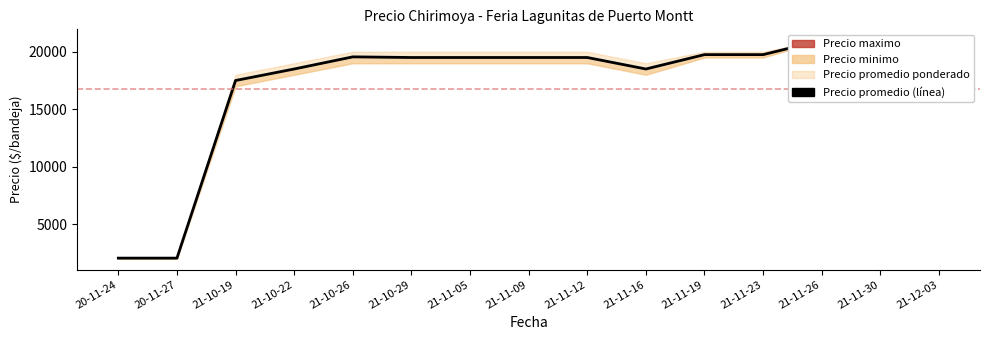

List the labels in order of value, smallest first.

20-11-24, 20-11-27, 21-12-03, 21-10-19, 21-11-30, 21-10-22, 21-11-16, 21-10-29, 21-11-05, 21-11-09, 21-11-12, 21-10-26, 21-11-19, 21-11-23, 21-11-26